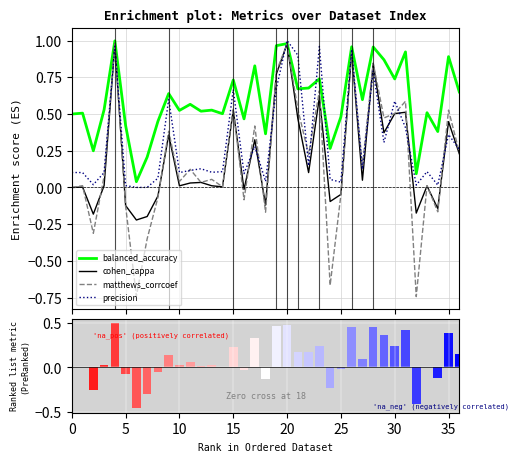

List the series in order of their peak value, highest first.

precision, balanced_accuracy, matthews_corrcoef, cohen_cappa